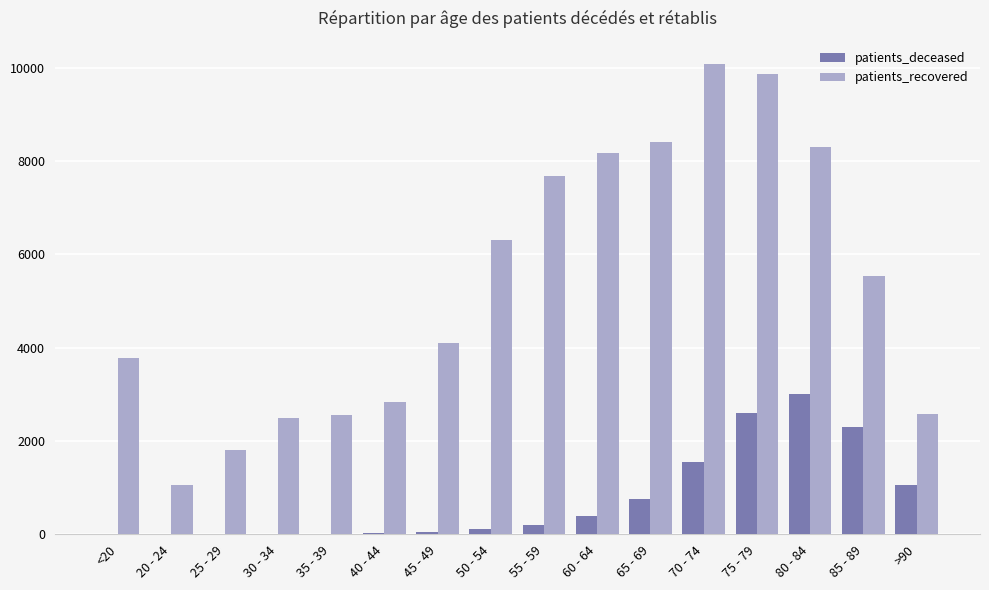

Which series changed the most between 50 - 54 and 85 - 89?

patients_deceased